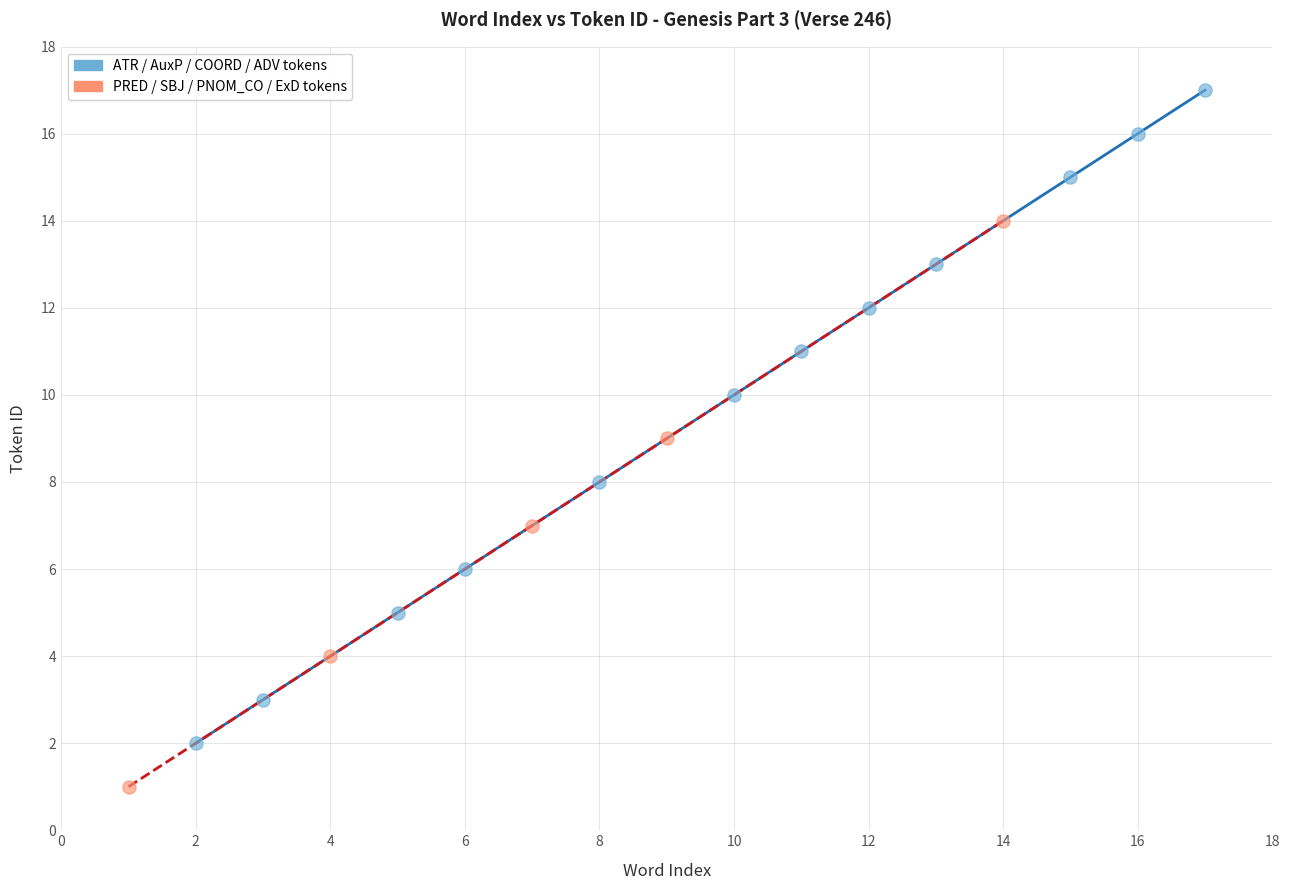

Which series contains the highest Y value?

ATR / AuxP / COORD / ADV tokens